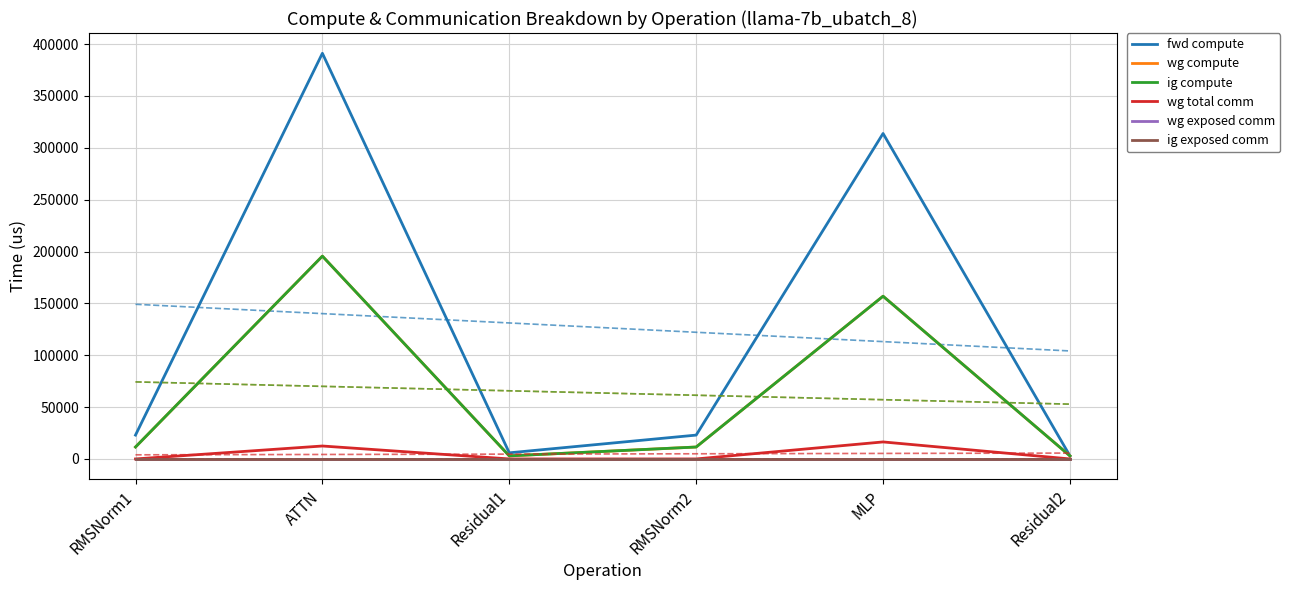

At which label does ig compute reach its peak?

ATTN